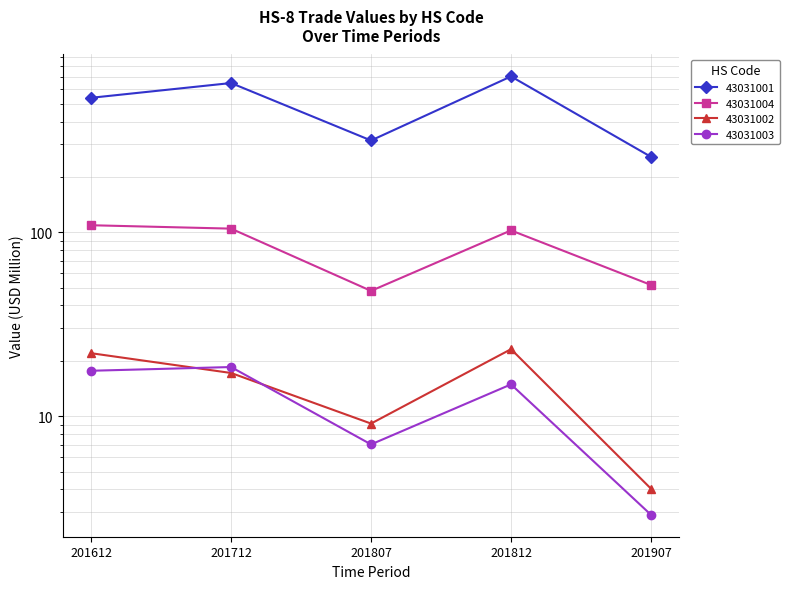

What is the total value across all series at 201812?

843.8